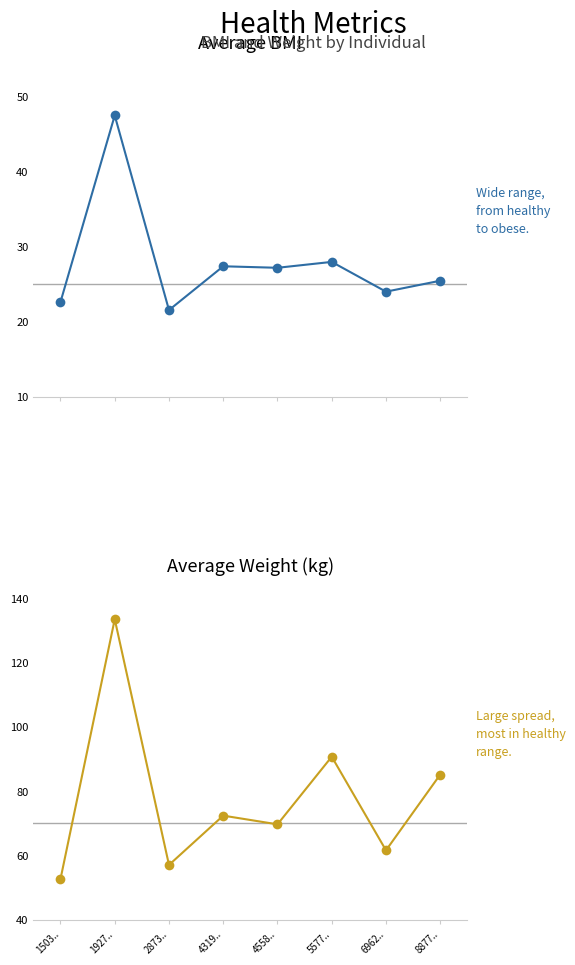

Rank the series by their average value, from lowest to highest.

Average of BMI, Average of WeightKg